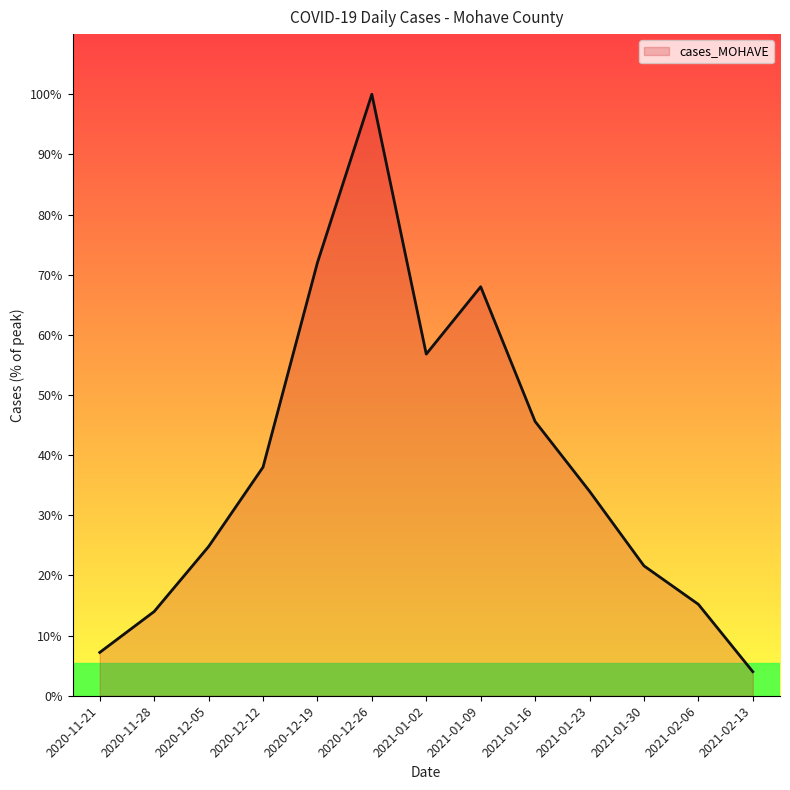

What position from the left is 2021-02-13?

13